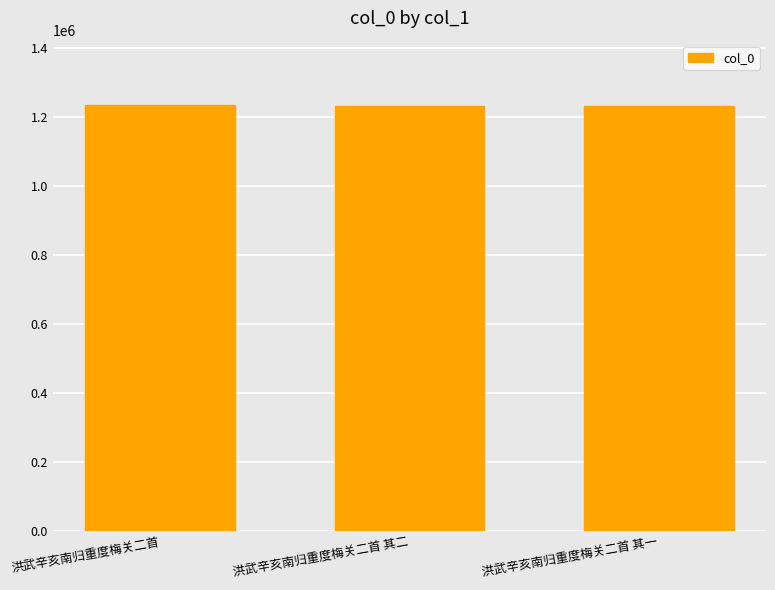

What is the change in value from 洪武辛亥南归重度梅关二首 其二 to 洪武辛亥南归重度梅关二首 其一?

-1